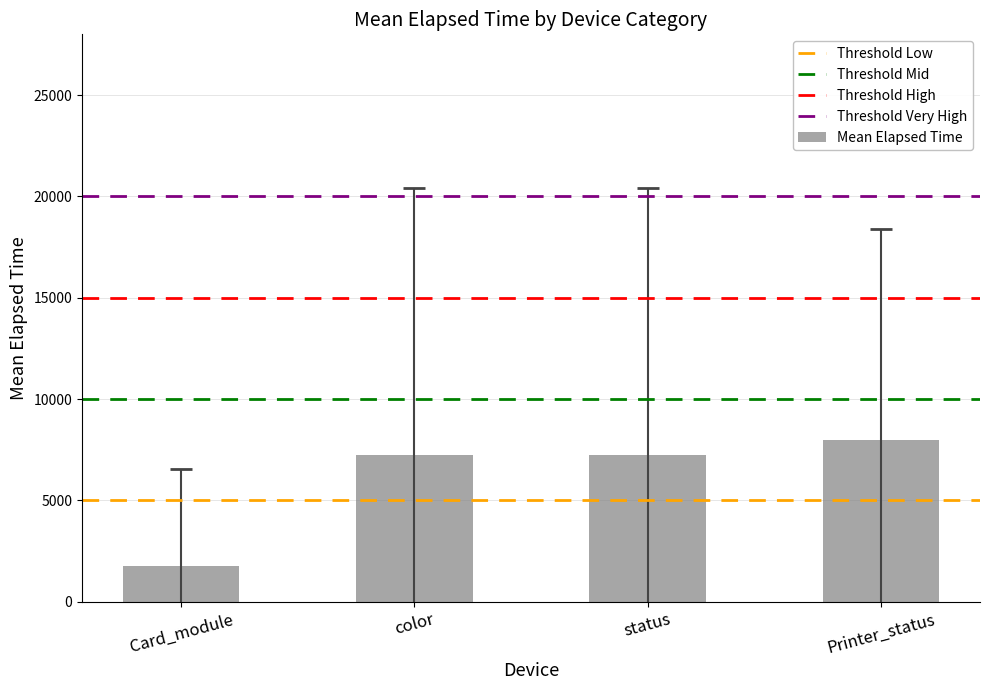

What is the difference between the maximum and minimum values?

6183.3